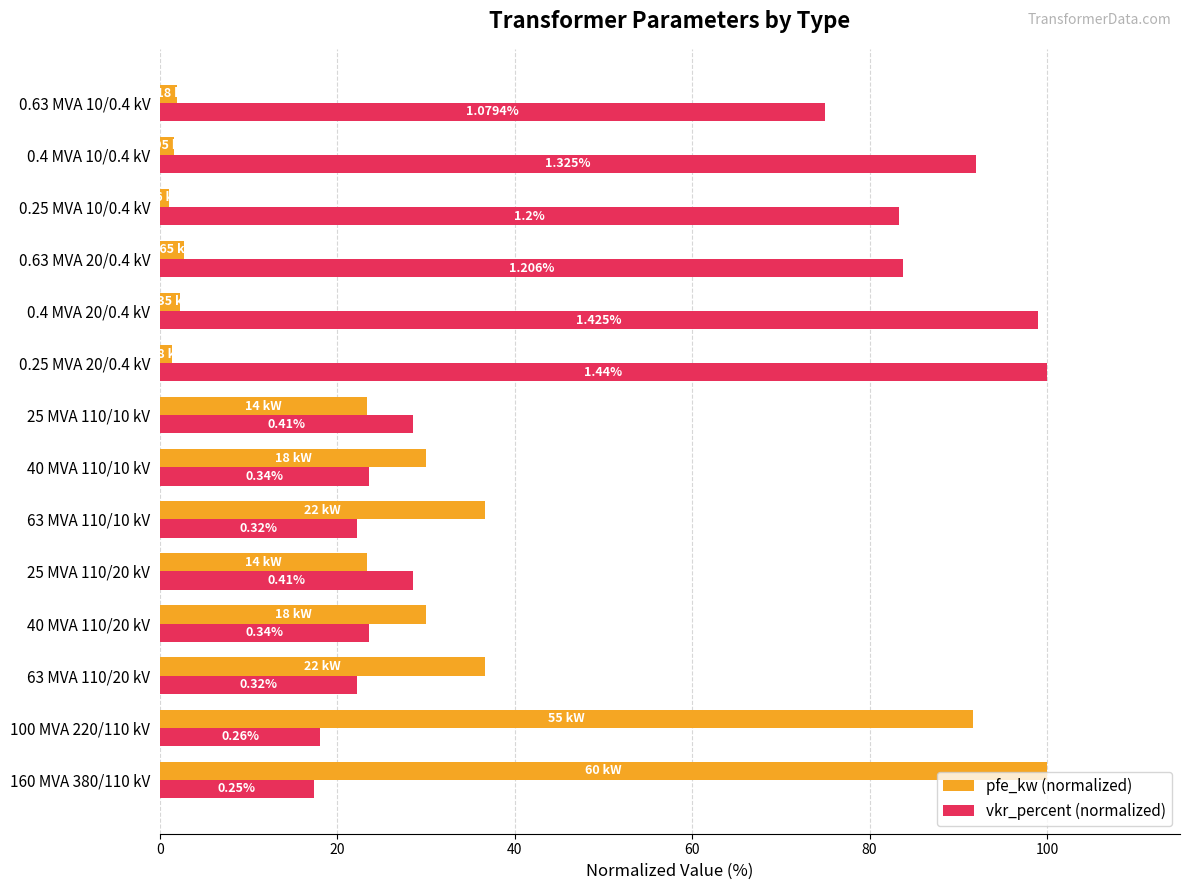

What is the lowest value of the vkr_percent (normalized) series?

17.4